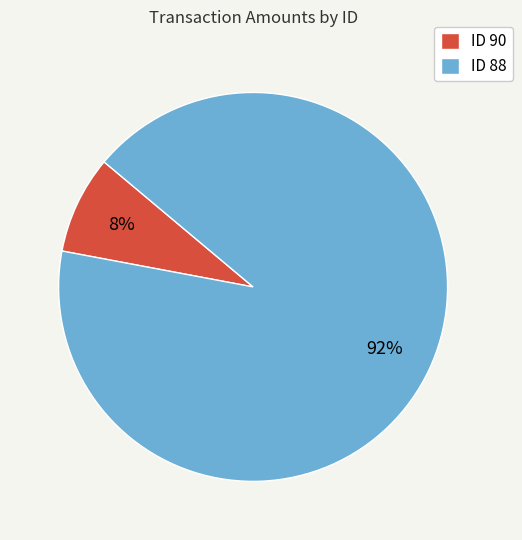

What is the majority slice?

ID 88